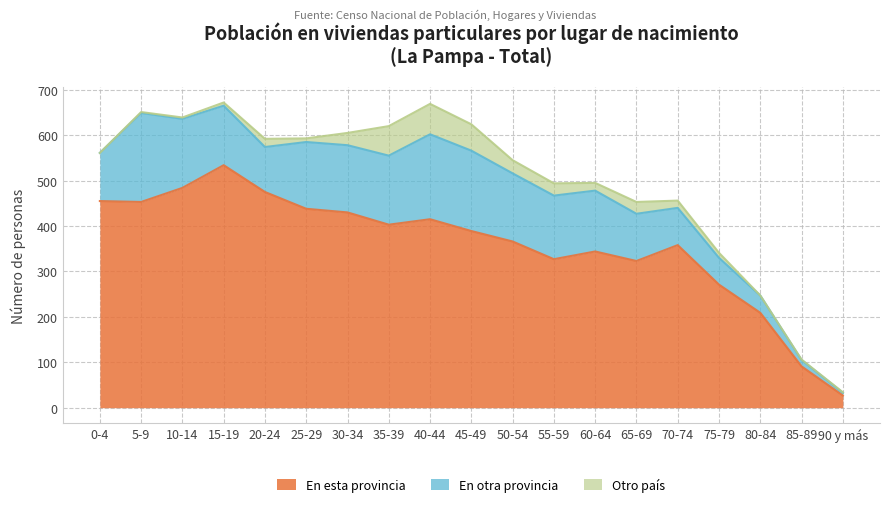

The value of En otra provincia at 75-79 is 59. True or false?

True